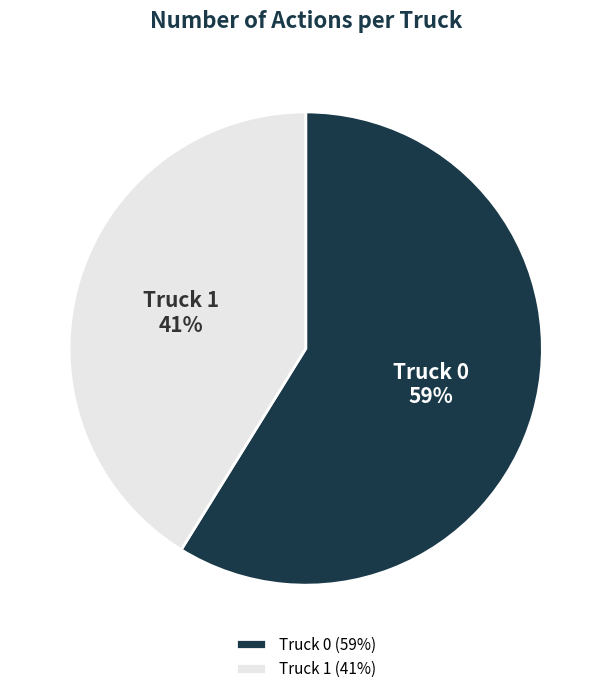

To the nearest percent, what is the average slice percentage?

50%